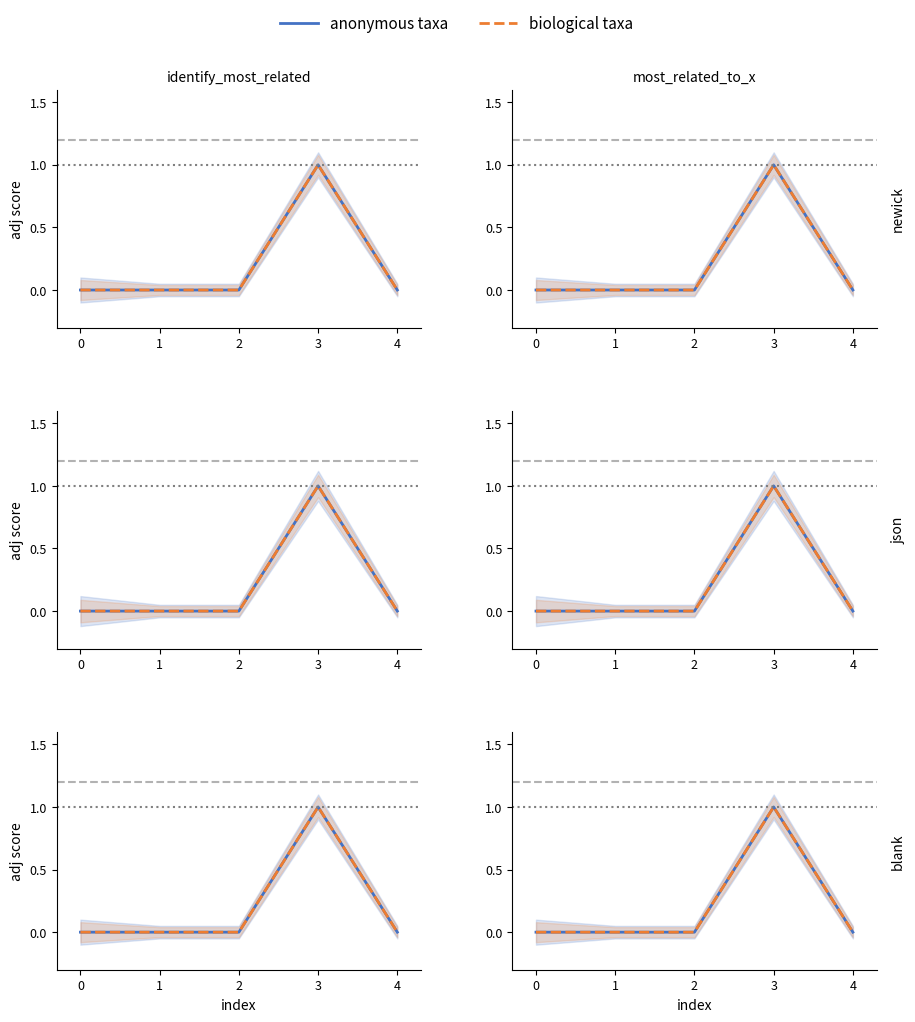

Reading right to left, list all the values displayed in this chart.

anonymous taxa: 0	1	0	0	0
biological taxa: 0	1	0	0	0